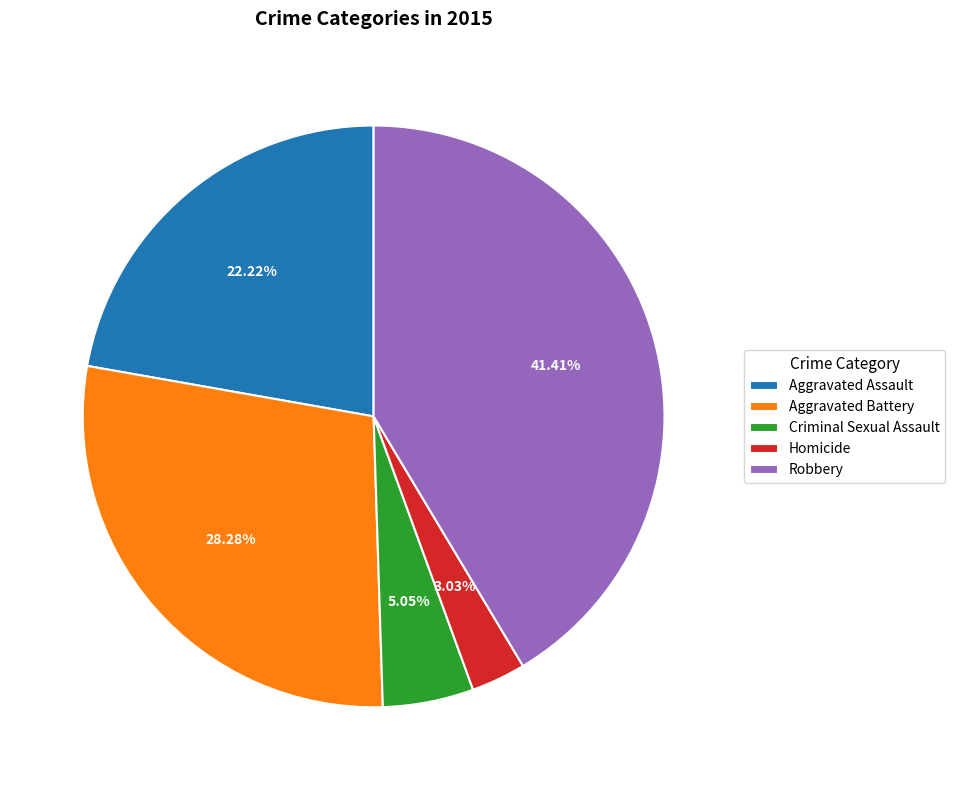

Count the number of slices in the pie.

5